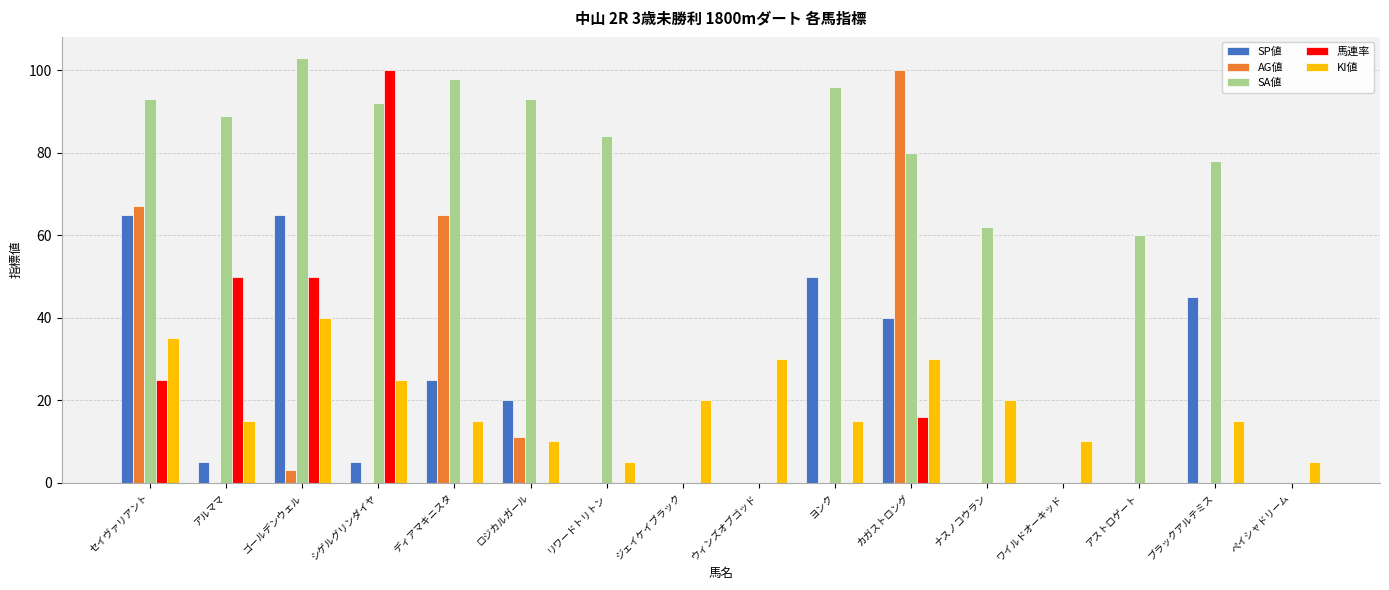

At which category is the sum across all series the highest?

セイヴァリアント